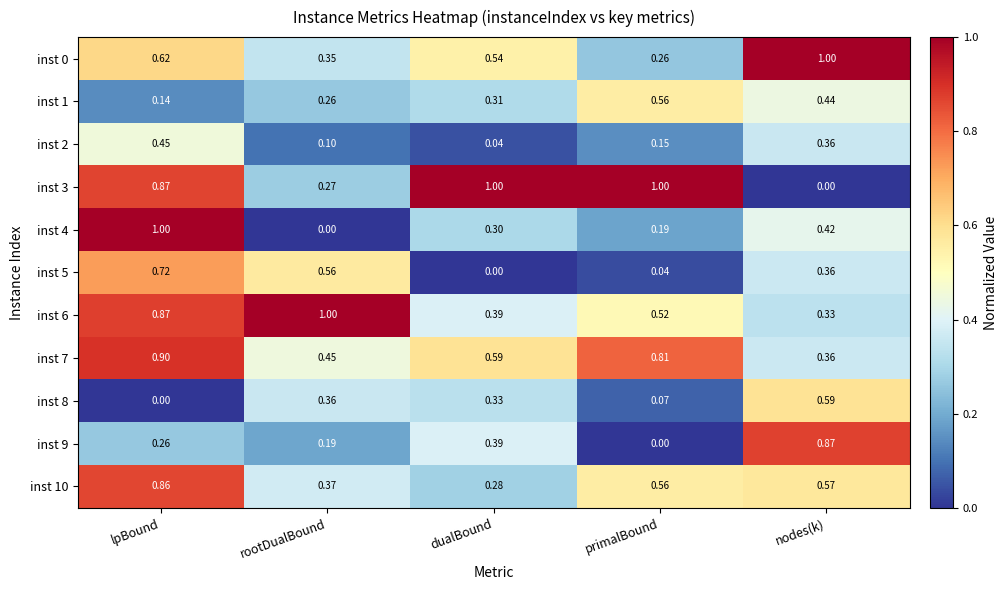

At how many categories does at least one series exceed 0?

5